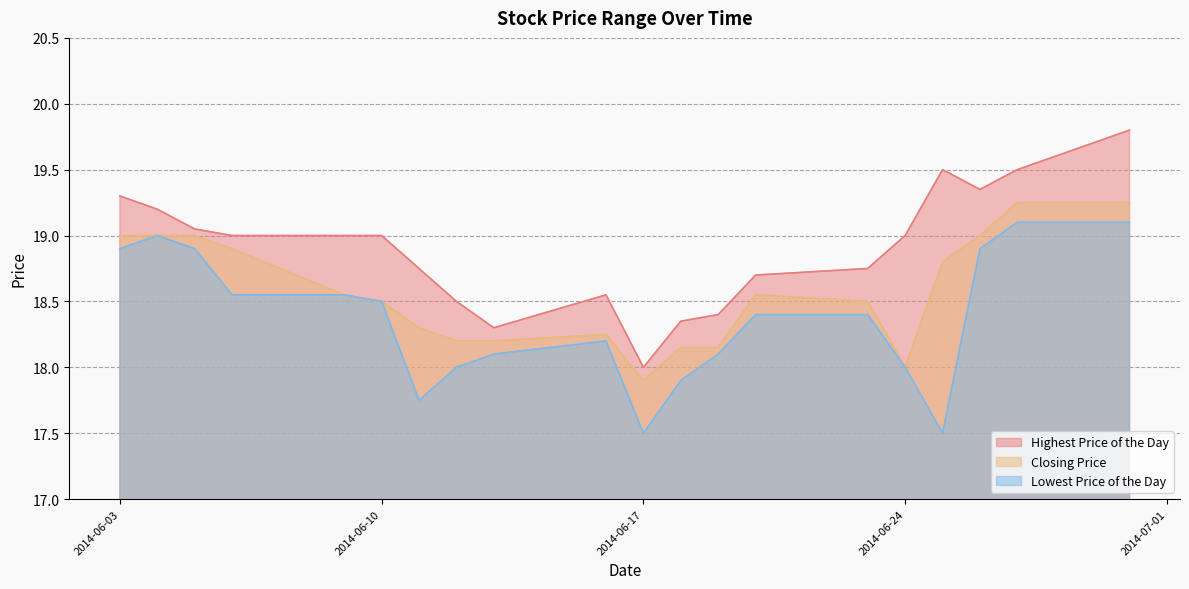

What is the difference between the maximum and minimum values in the Highest Price of the Day series?

1.8